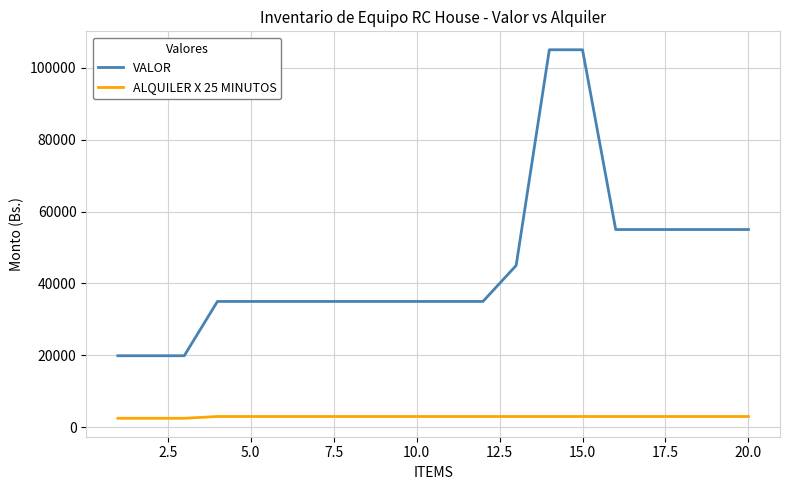

Which series has the widest spread of values?

VALOR